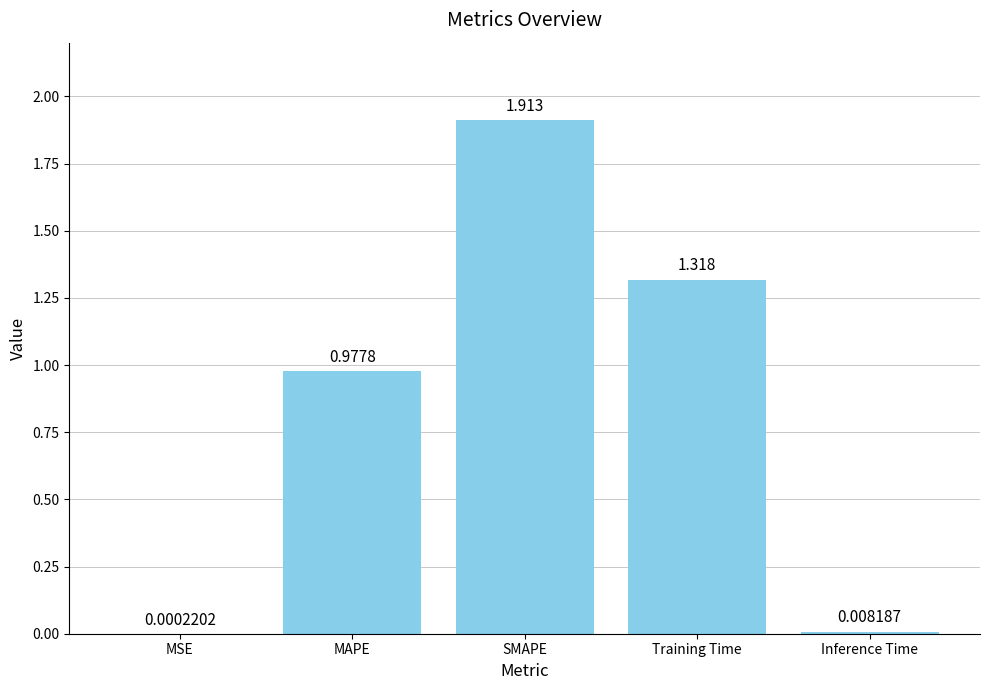

Which has a higher value, Training Time or MAPE?

Training Time